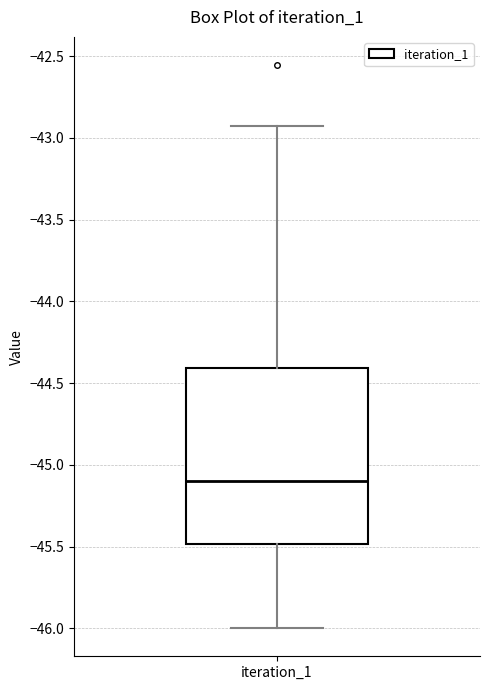

Where does the lower whisker of the box for iteration_1 end on the y-axis? The values are not printed on the chart, so give them approximately, as read against the axis.

-46.00